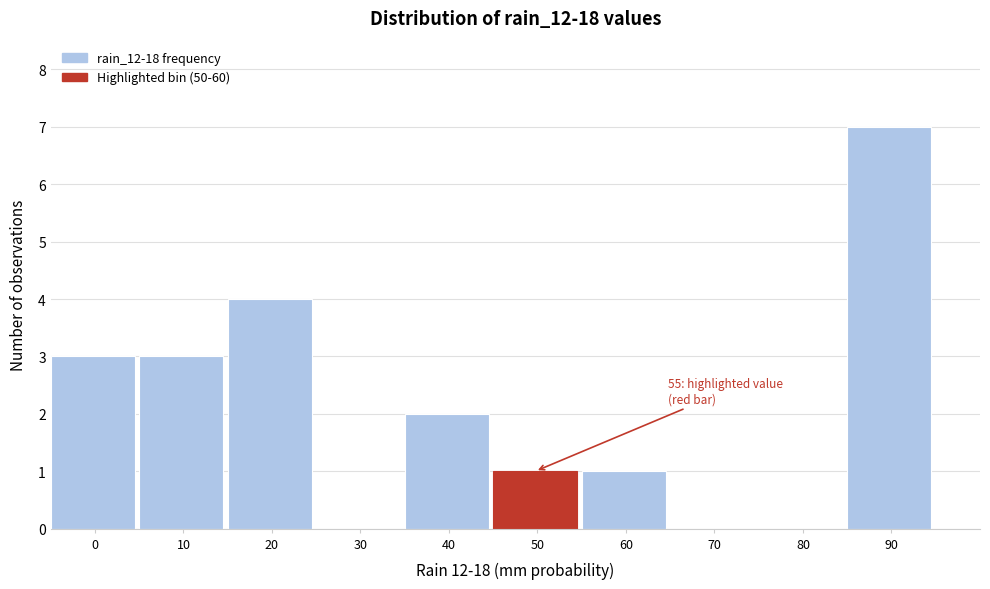

Reading right to left, extract all data points from this chart.

90=7	80=0	70=0	60=1	50=1	40=2	30=0	20=4	10=3	0=3